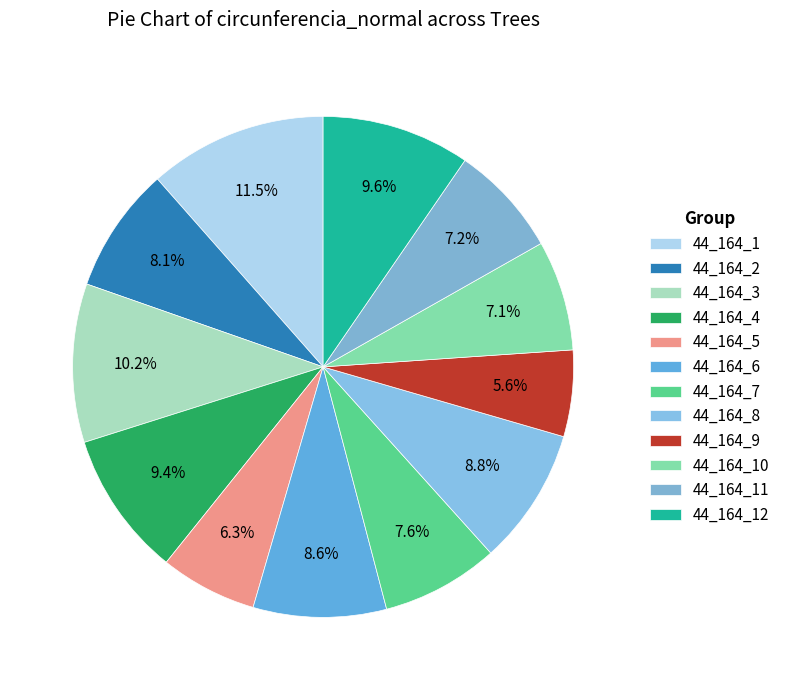

How many segments does this pie chart have?

12